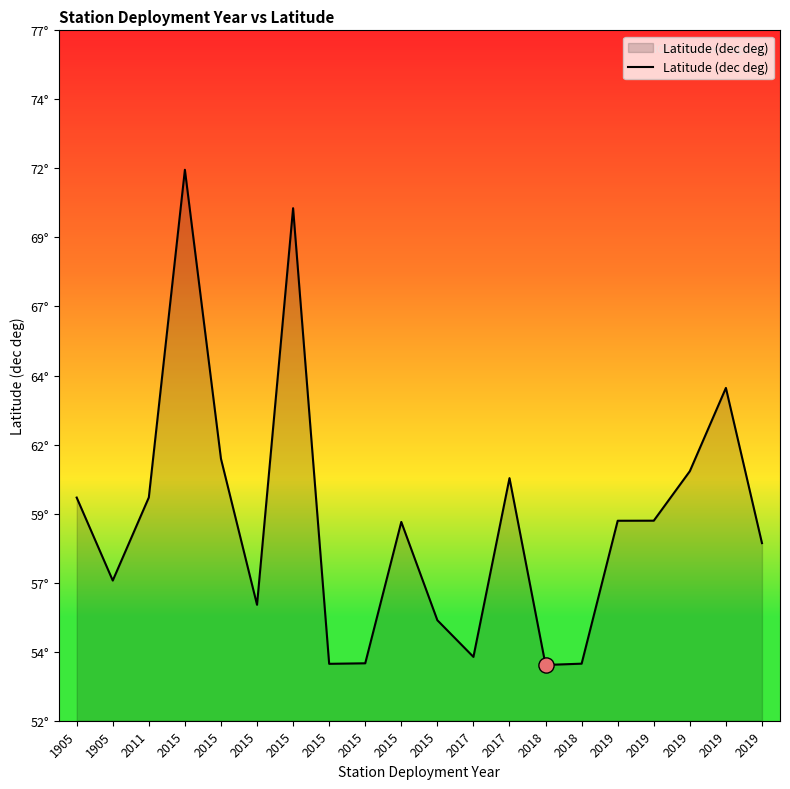

Approximately how many times larger is the value at 2015 compared to 2015?

1.3